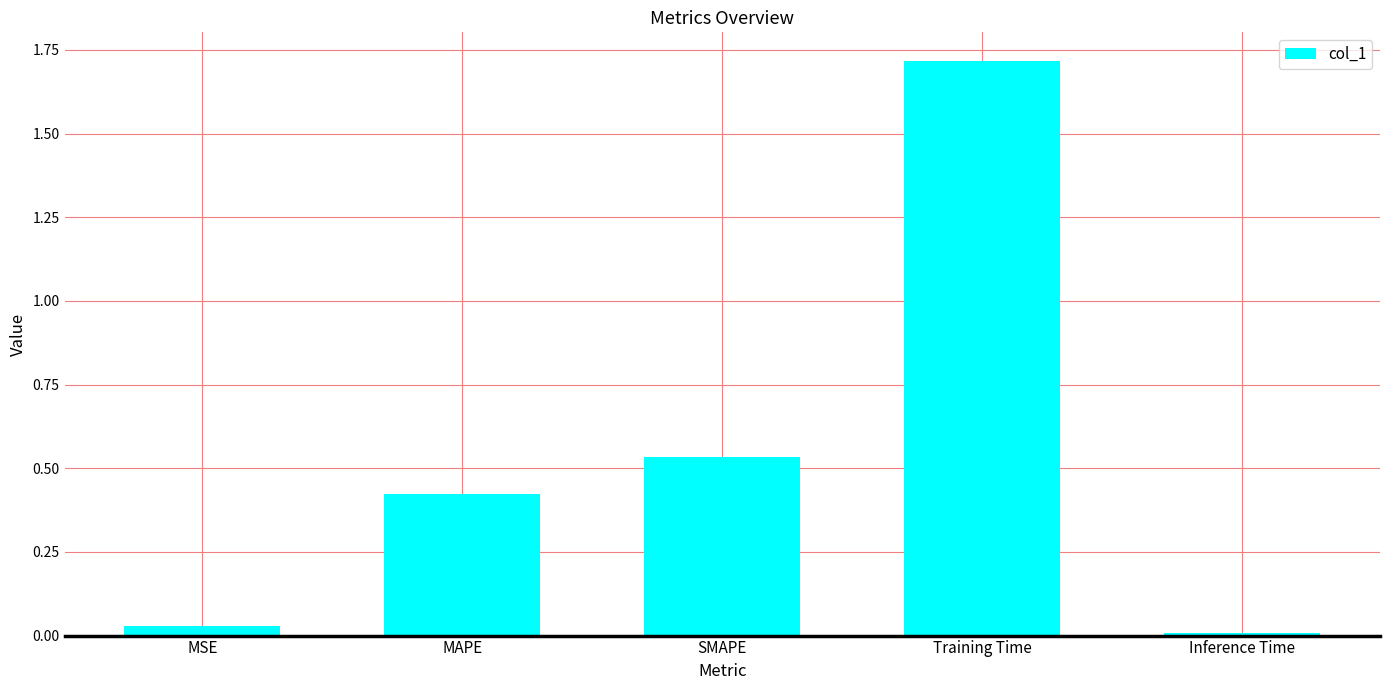

What is the sum of all values?

2.7